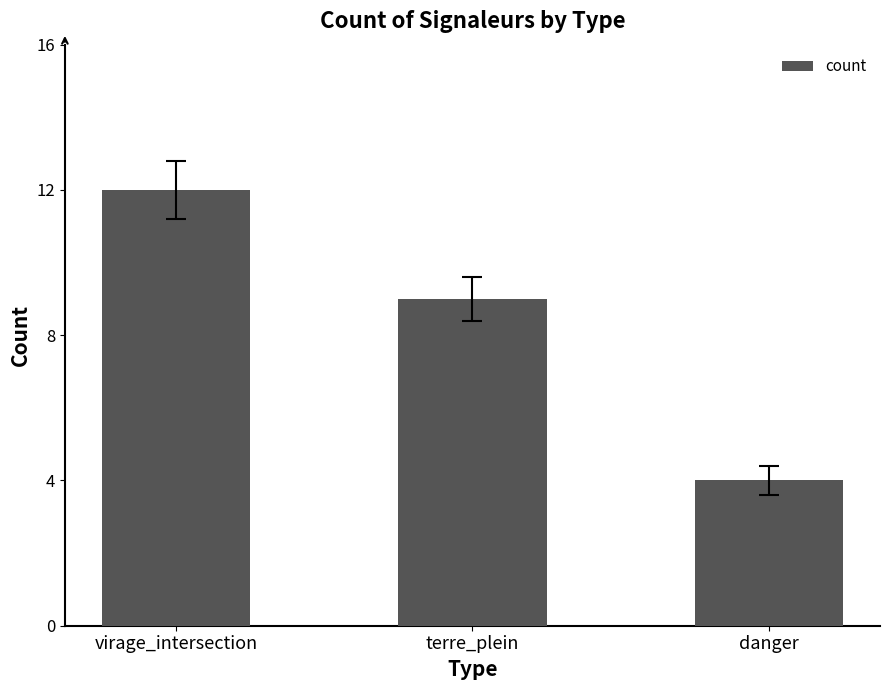

Which has a higher value, terre_plein or virage_intersection?

virage_intersection